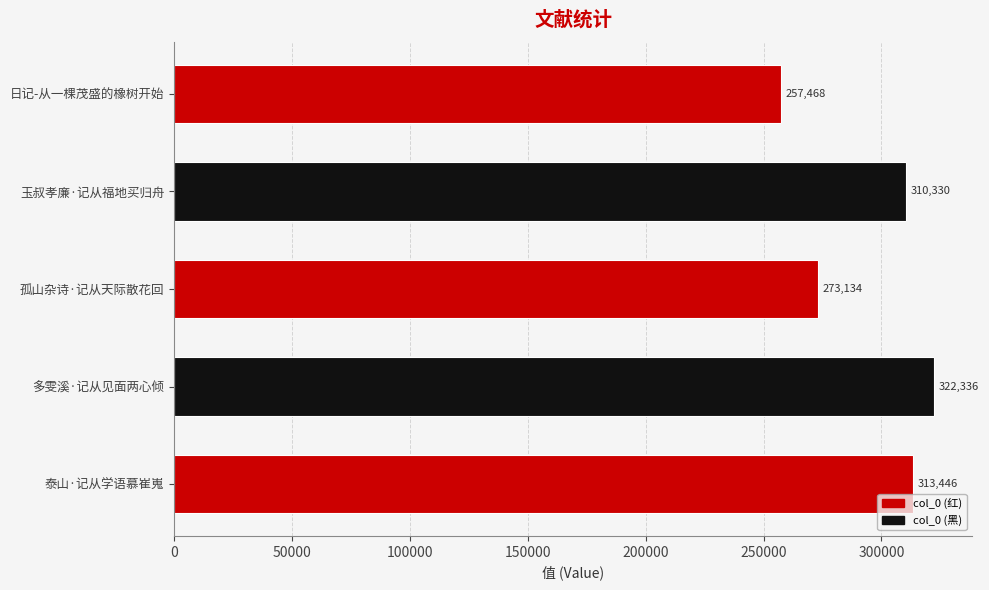

Reading bottom to top, transcribe all the data shown in this chart.

313446	322336	273134	310330	257468